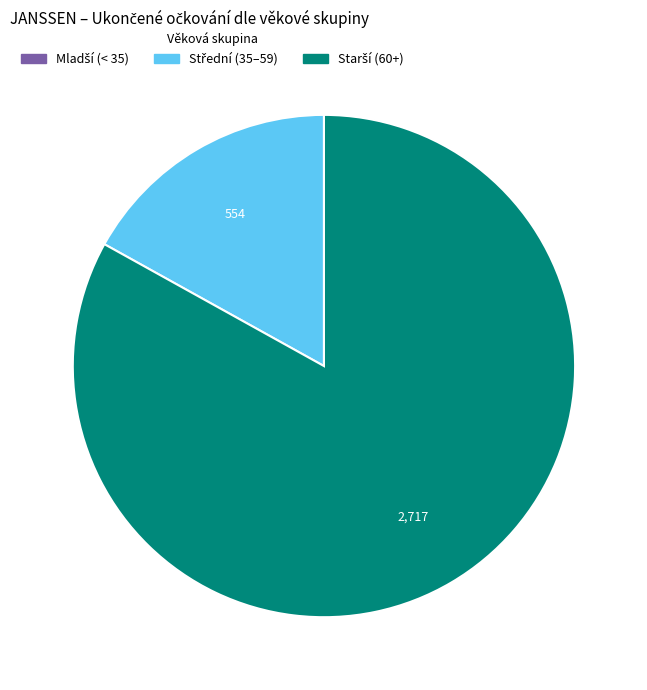

Is there any slice that represents more than half of the pie?

Yes